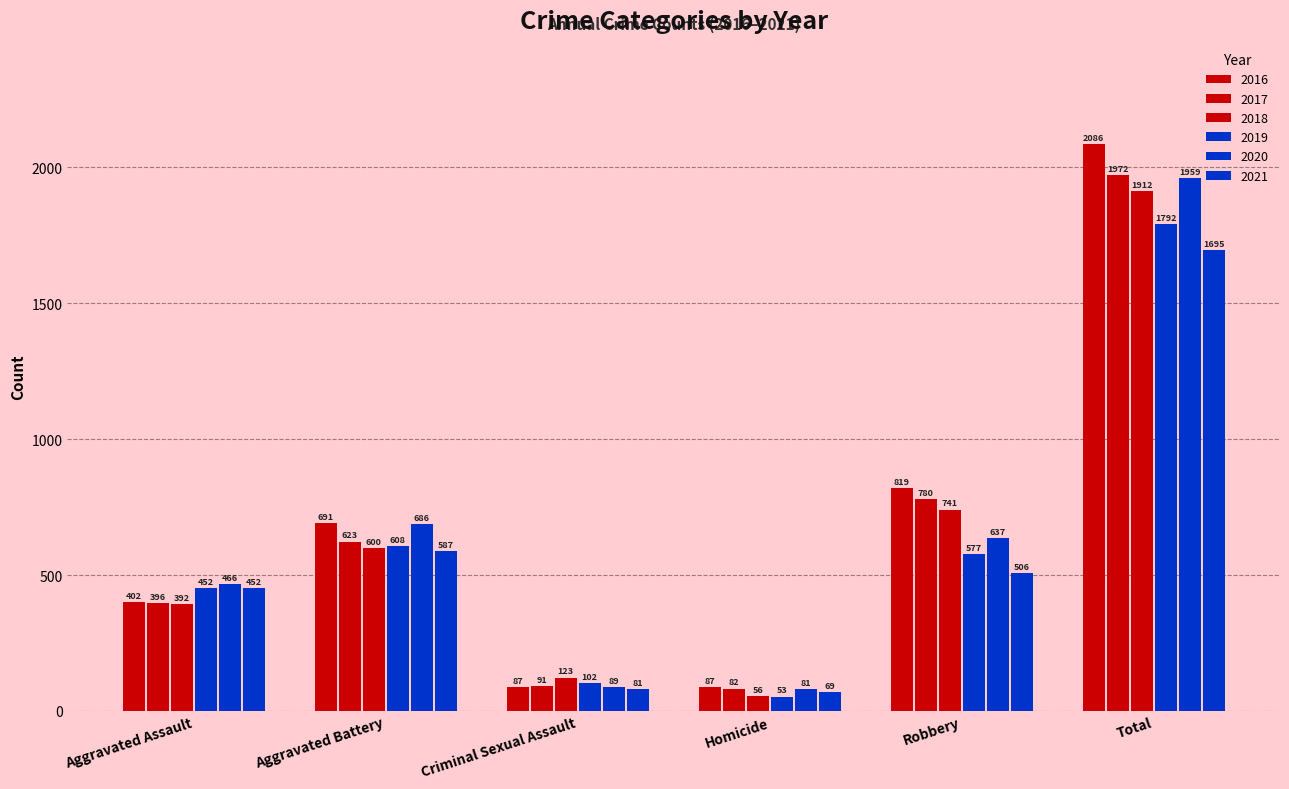

How many groups of bars are there?

6